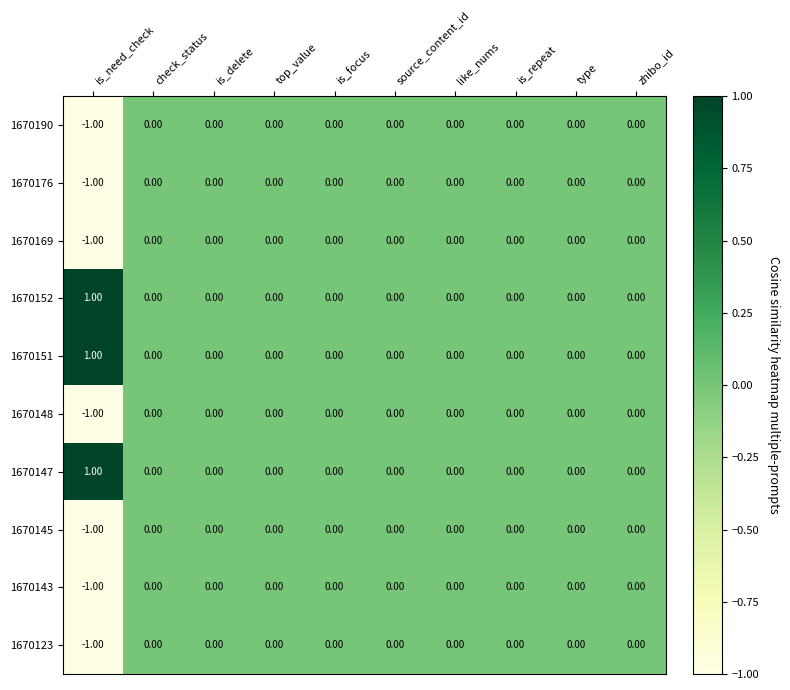

Which label corresponds to the smallest value in the chart?

is_need_check